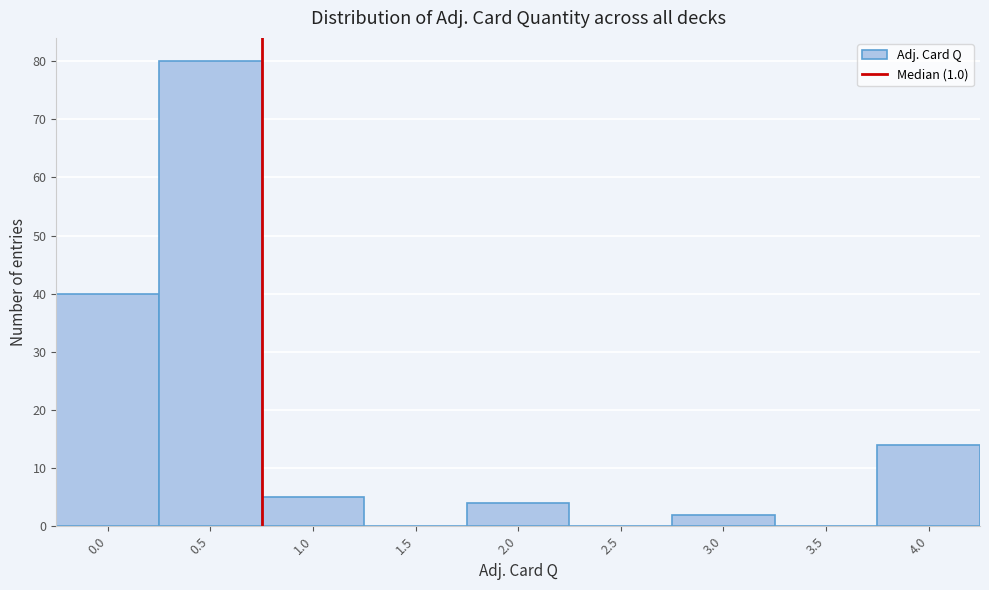

Reading left to right, what are all the values shown in this chart?

0.0=40	0.5=80	1.0=5	1.5=0	2.0=4	2.5=0	3.0=2	3.5=0	4.0=14